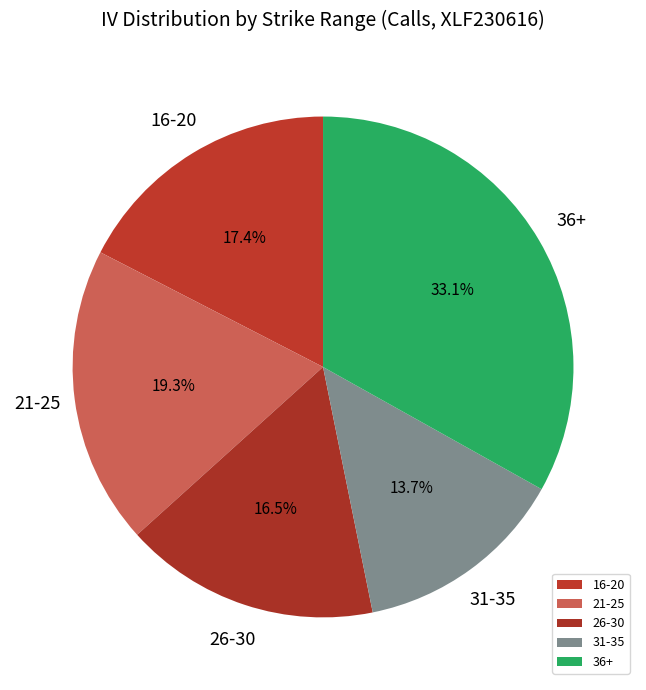

Does any single category account for the majority?

No